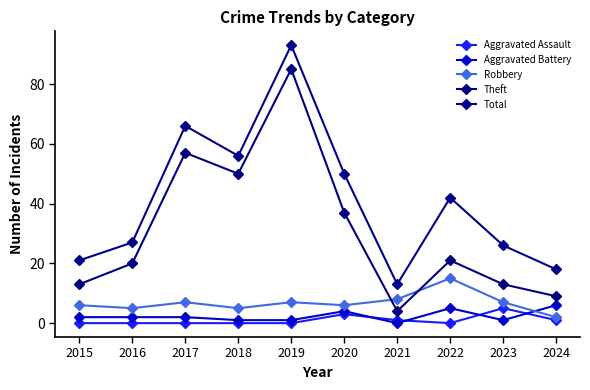

Reading left to right, transcribe all the data shown in this chart.

Aggravated Assault: 2015=0	2016=0	2017=0	2018=0	2019=0	2020=3	2021=1	2022=0	2023=5	2024=1
Aggravated Battery: 2015=2	2016=2	2017=2	2018=1	2019=1	2020=4	2021=0	2022=5	2023=1	2024=6
Robbery: 2015=6	2016=5	2017=7	2018=5	2019=7	2020=6	2021=8	2022=15	2023=7	2024=2
Theft: 2015=13	2016=20	2017=57	2018=50	2019=85	2020=37	2021=4	2022=21	2023=13	2024=9
Total: 2015=21	2016=27	2017=66	2018=56	2019=93	2020=50	2021=13	2022=42	2023=26	2024=18